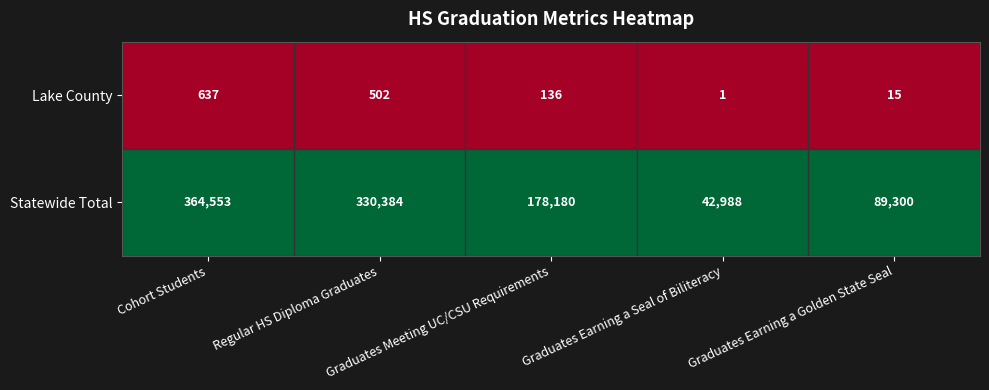

Which series has the widest spread of values?

Statewide Total